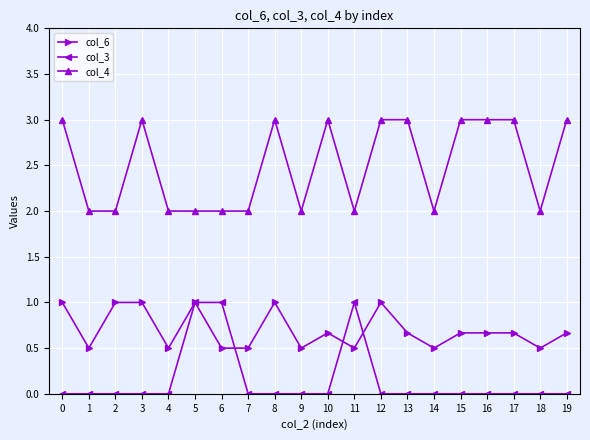

Is the value of col_6 at 17 greater than the value of col_4 at 15?

No